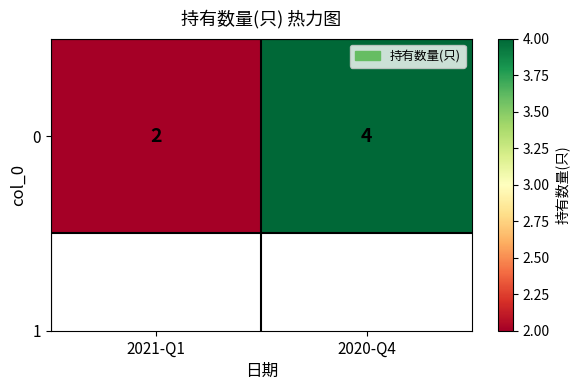

Reading left to right, extract all data points from this chart.

2	4